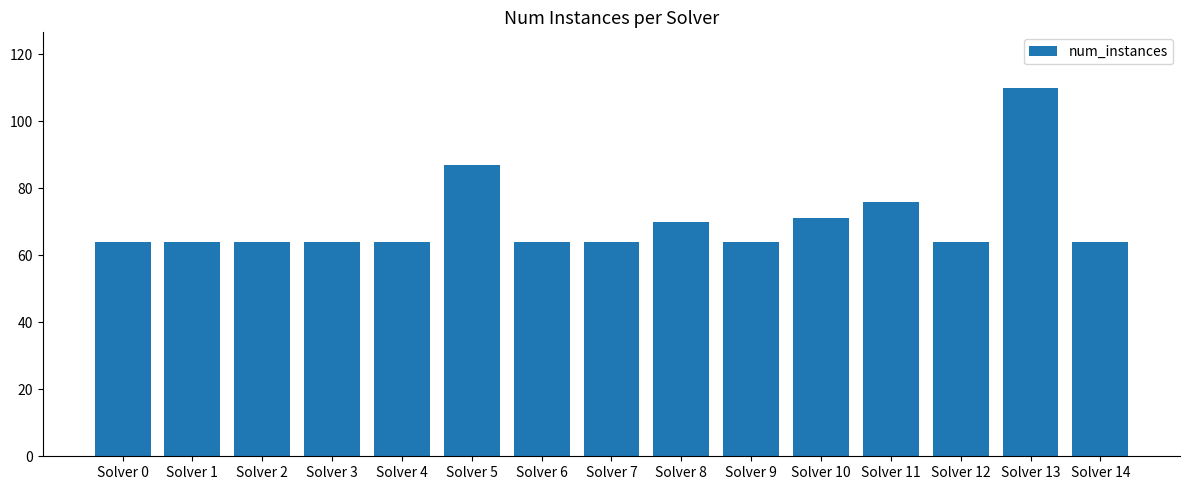

True or false: the data shows 84 at Solver 14.

False